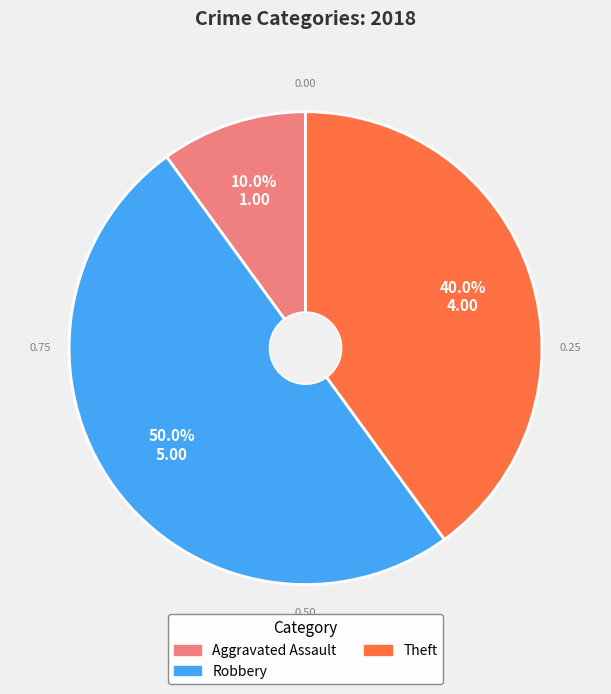

Count the number of slices in the pie.

3